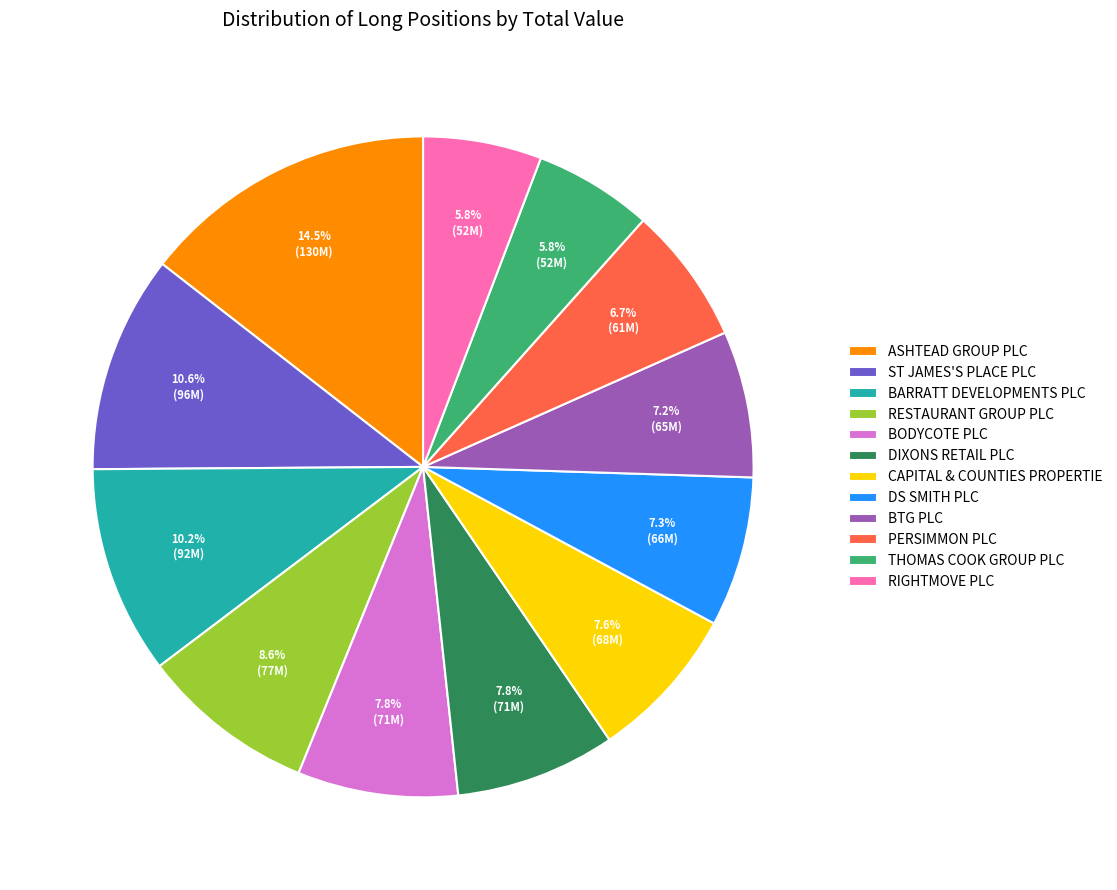

Which slice is the largest?

ASHTEAD GROUP PLC